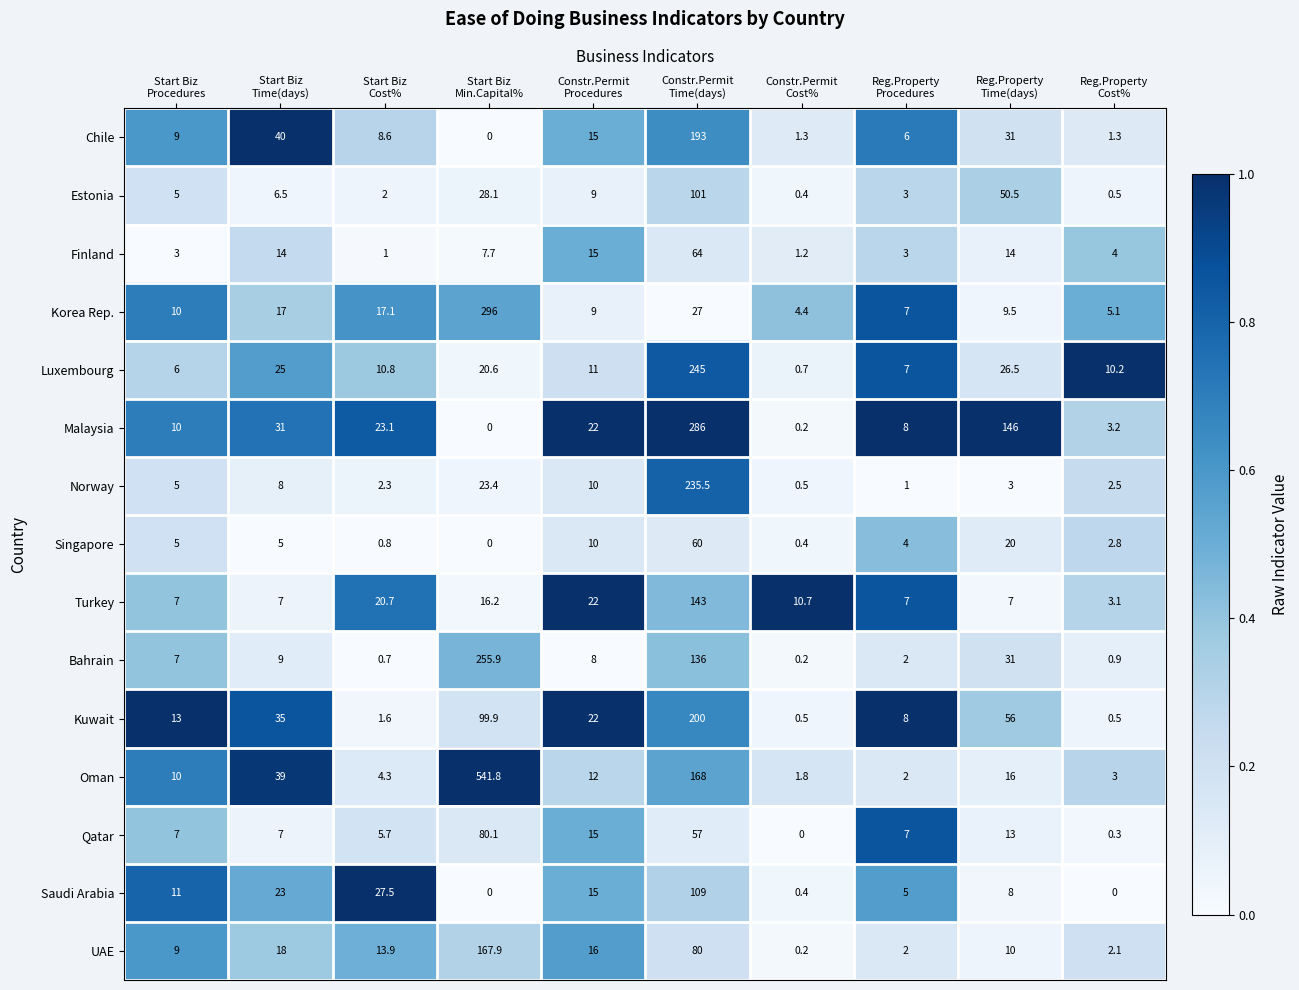

Which series has the largest range (max minus min)?

Oman